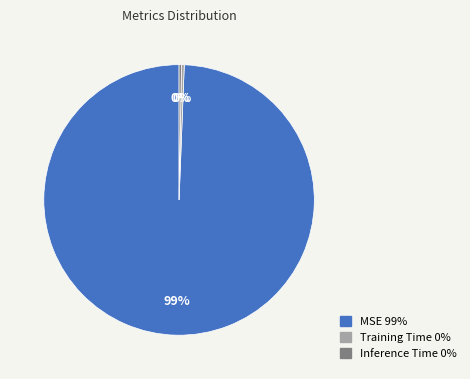

True or false: Inference Time accounts for 0% of the total.

True